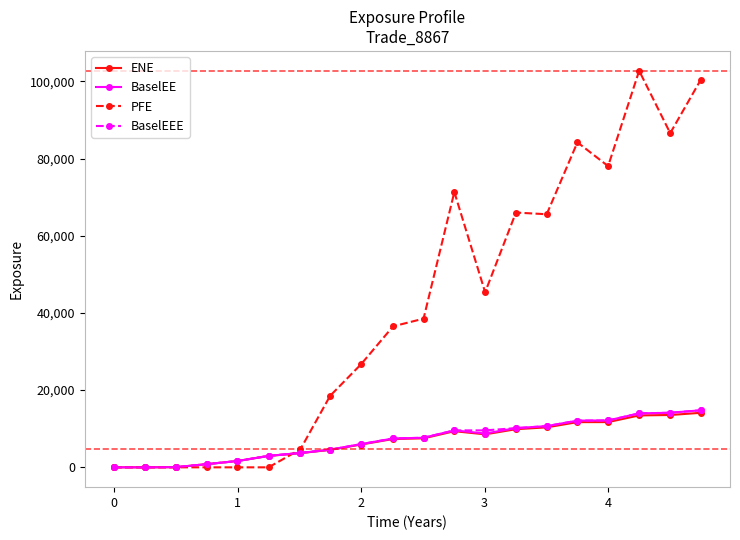

At how many categories does at least one series exceed 57085?

8